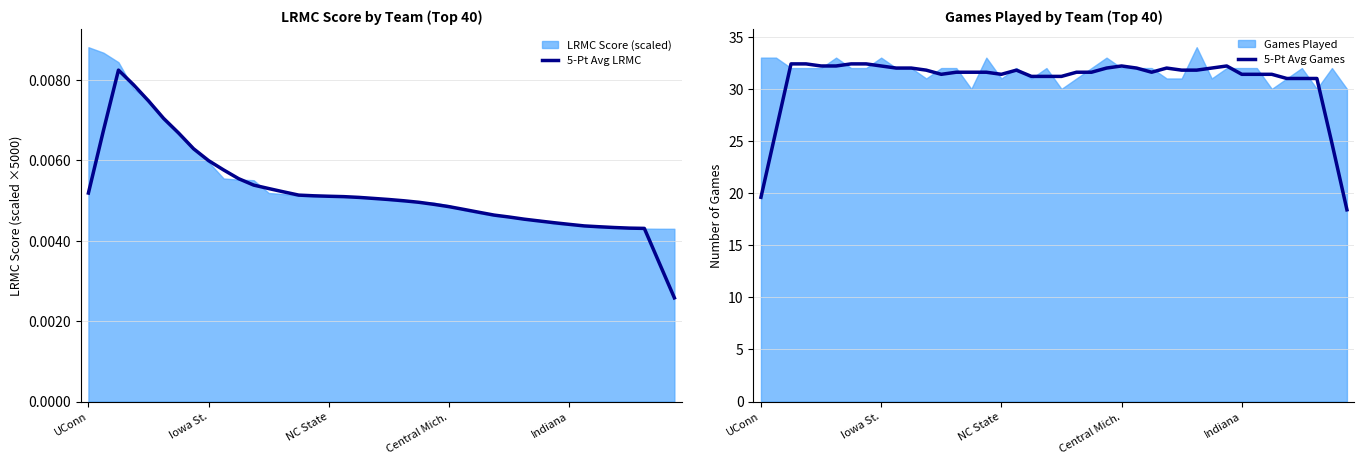

What is the maximum value for 5-Pt Avg Games?

32.4